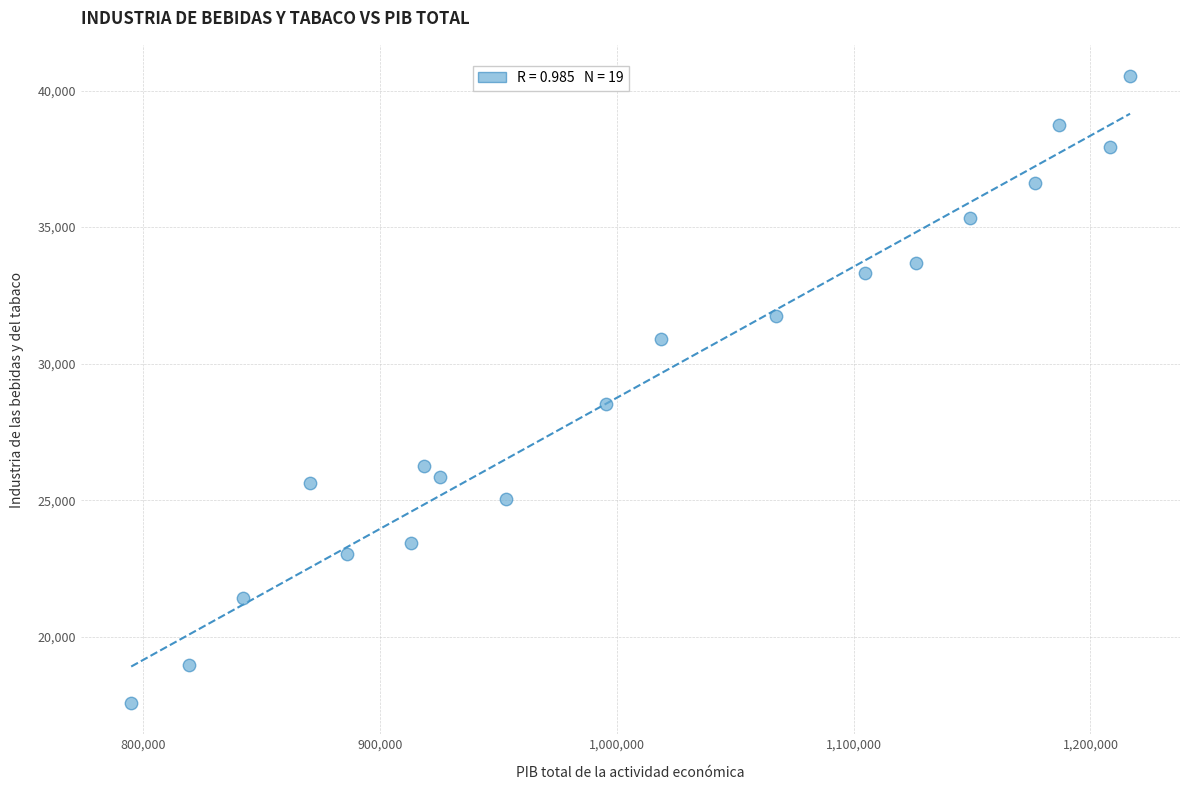

What Y value in the scatter plot is closest to 29050?

28535.2